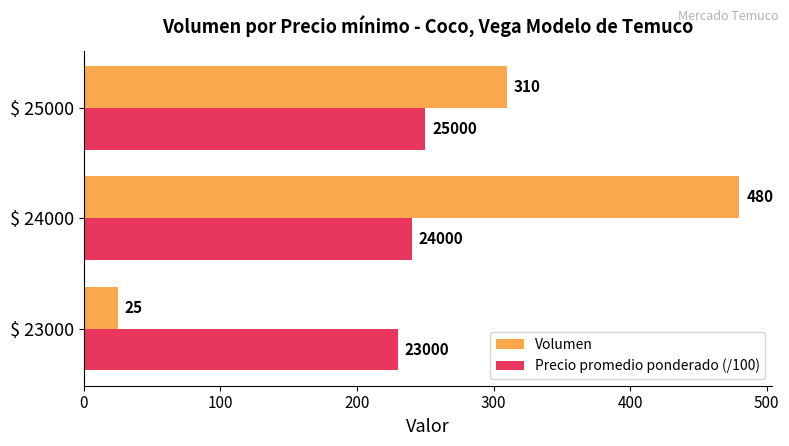

At which category is the sum across all series the highest?

$ 24000